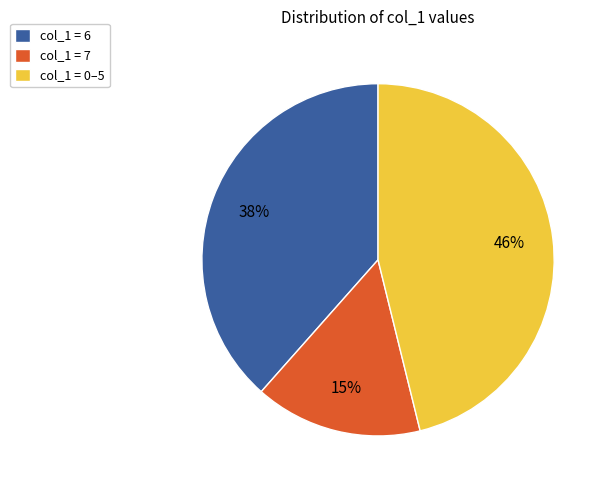

Is there any slice that represents more than half of the pie?

No